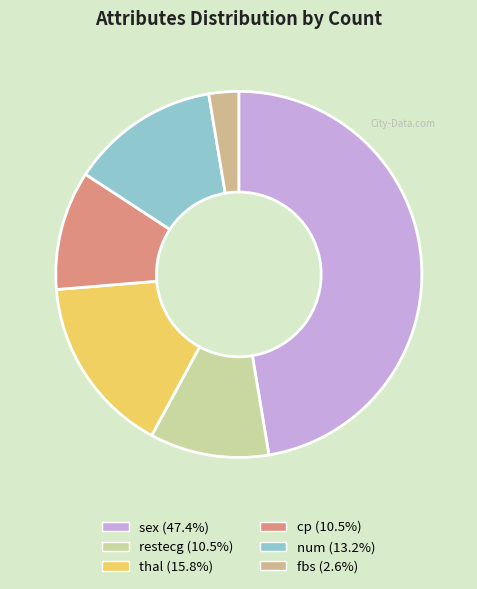

Count the number of slices in the pie.

6